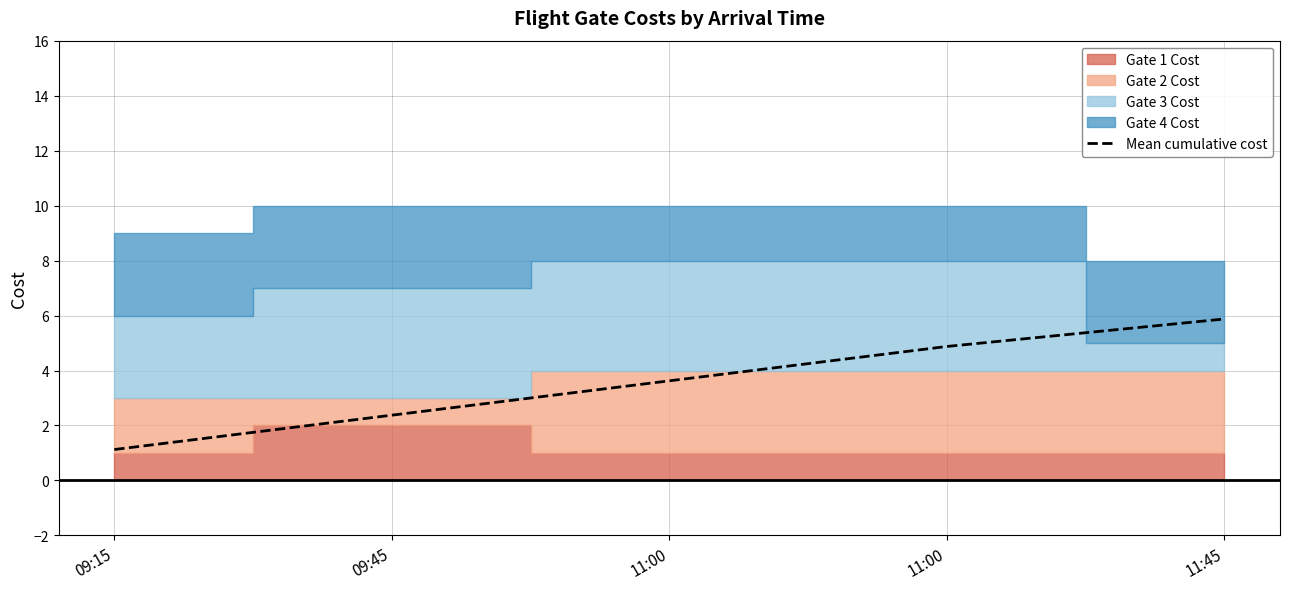

True or false: the data has more than 2 interior local peaks.

False